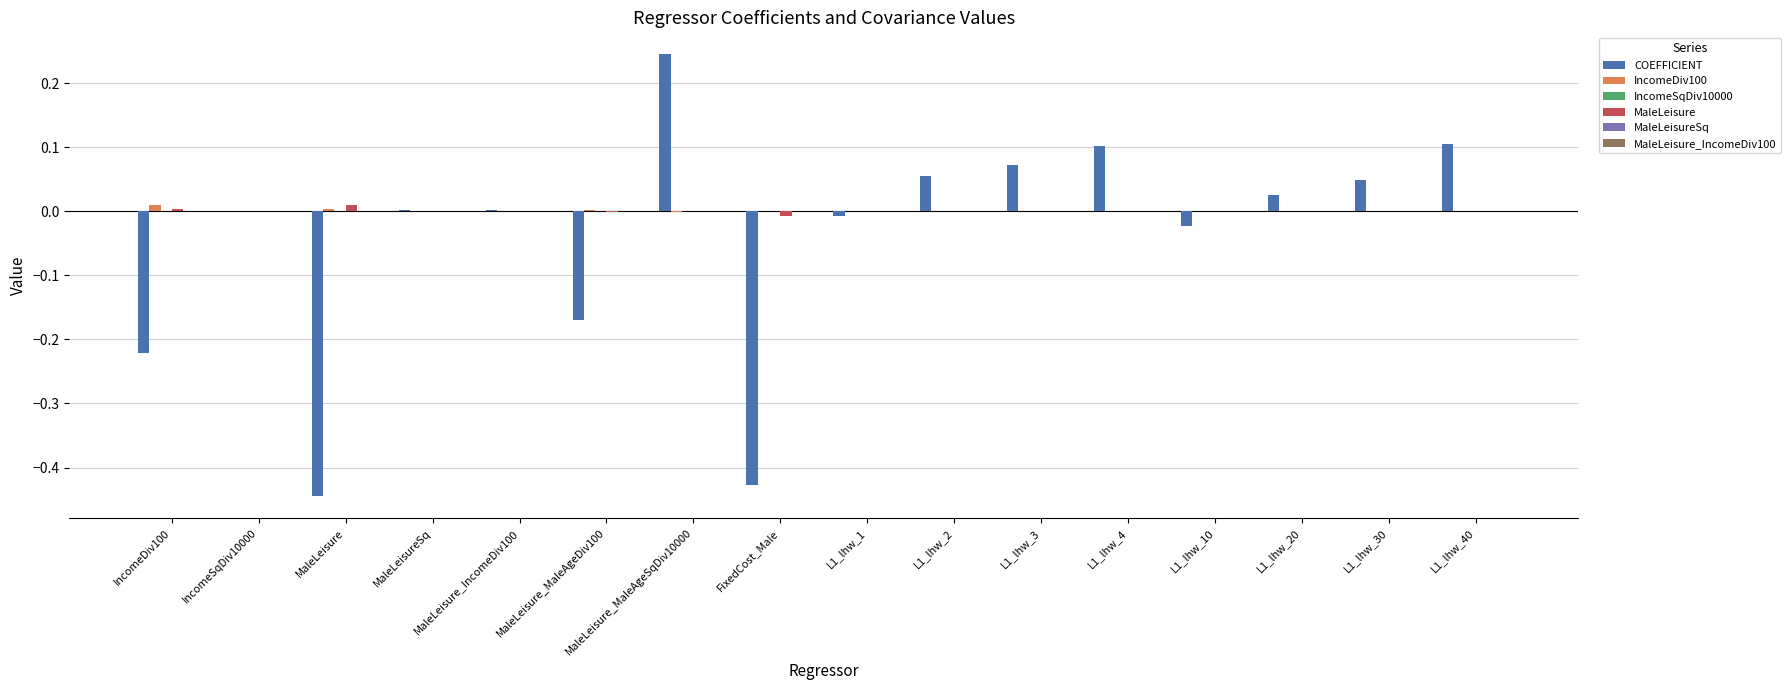

At which category is the sum across all series the highest?

MaleLeisure_MaleAgeSqDiv10000